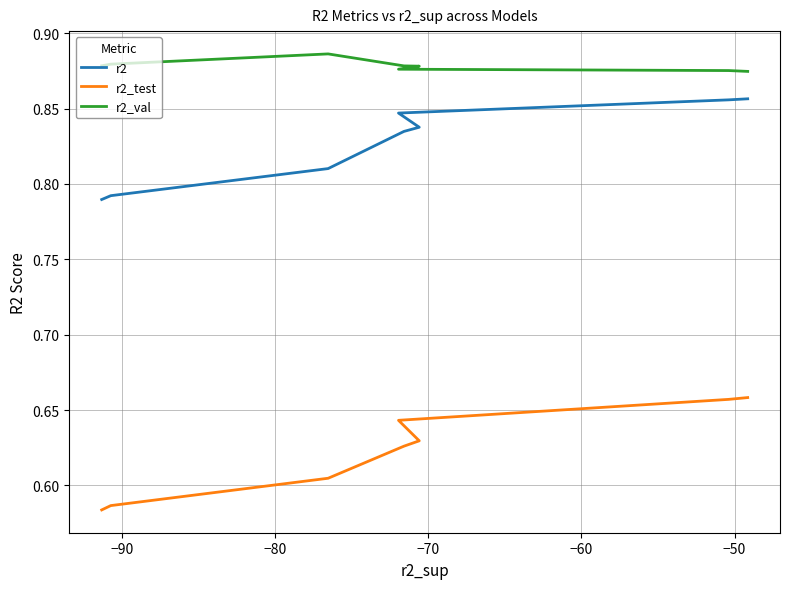

What position from the left is −80?

3